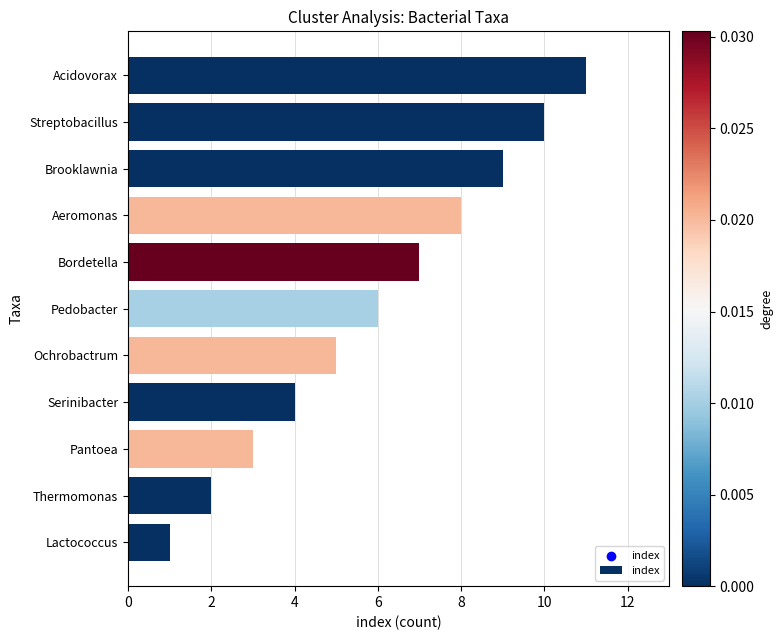

What is the ratio of the value at Pantoea to the value at Bordetella?

0.4